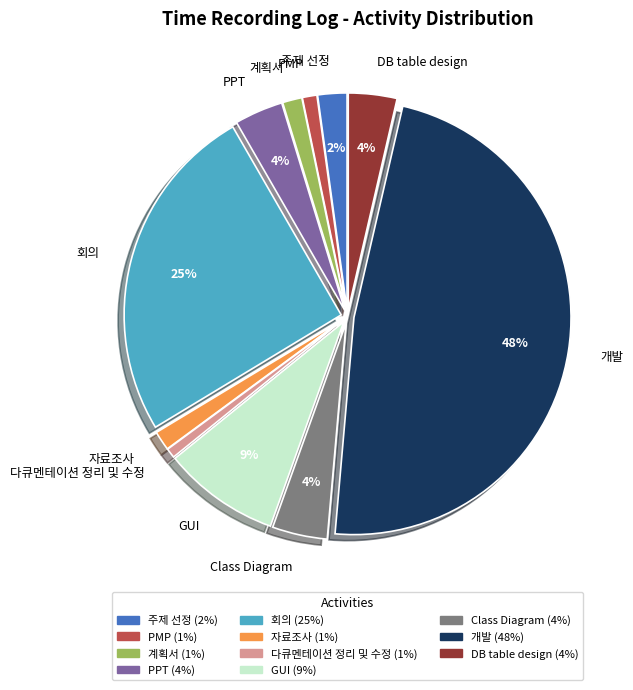

Combined, do 자료조사 and 계획서 account for over 50%?

No